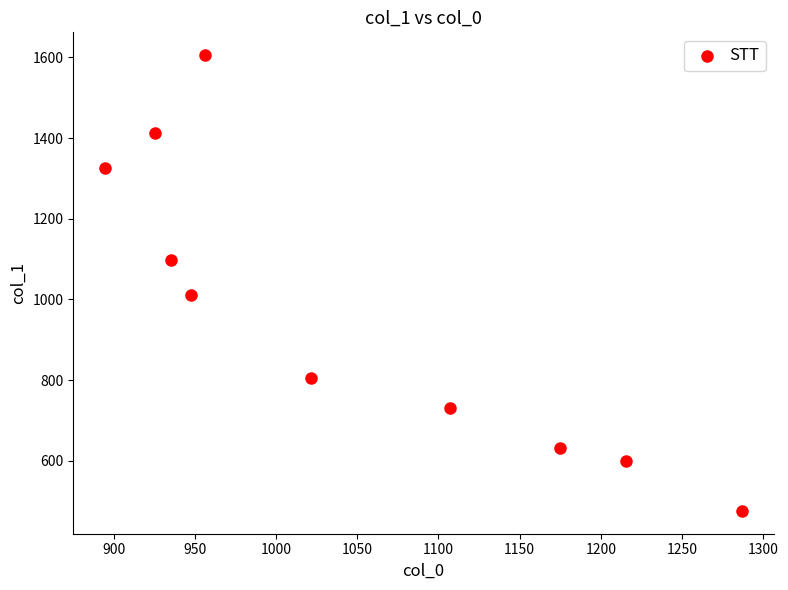

What is the average Y value?

969.7